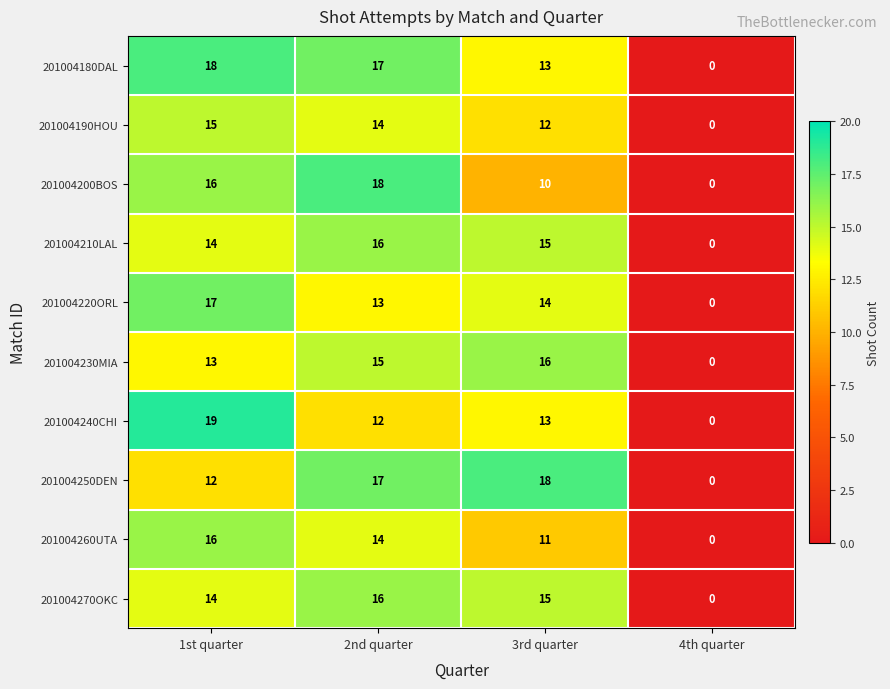

How many data points does each series have?

4